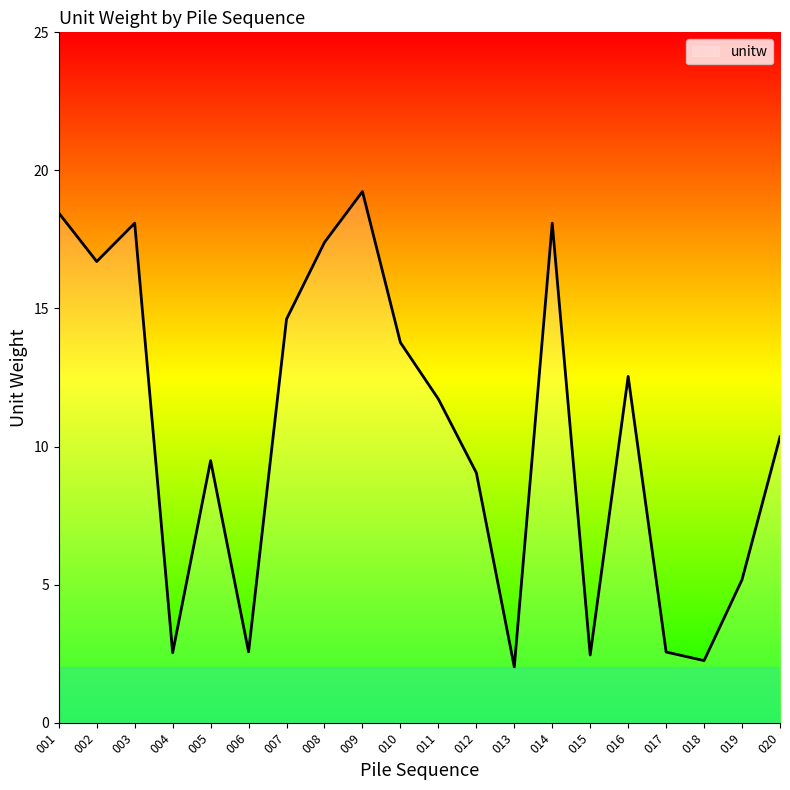

Where does the data first go above 11?

001